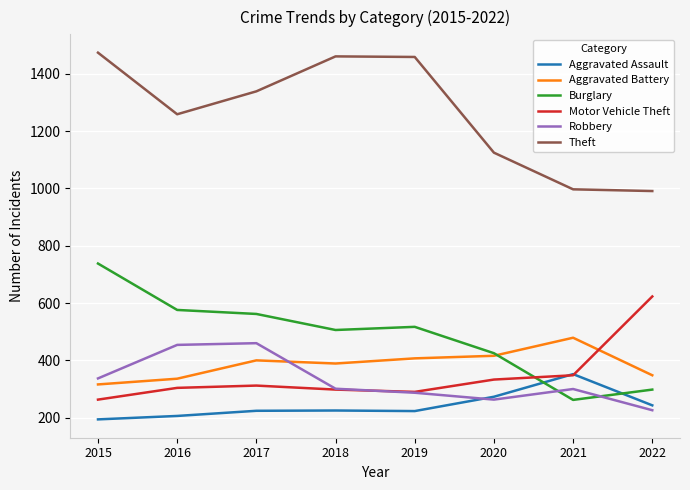

How many values in the Burglary series are below 517?

4